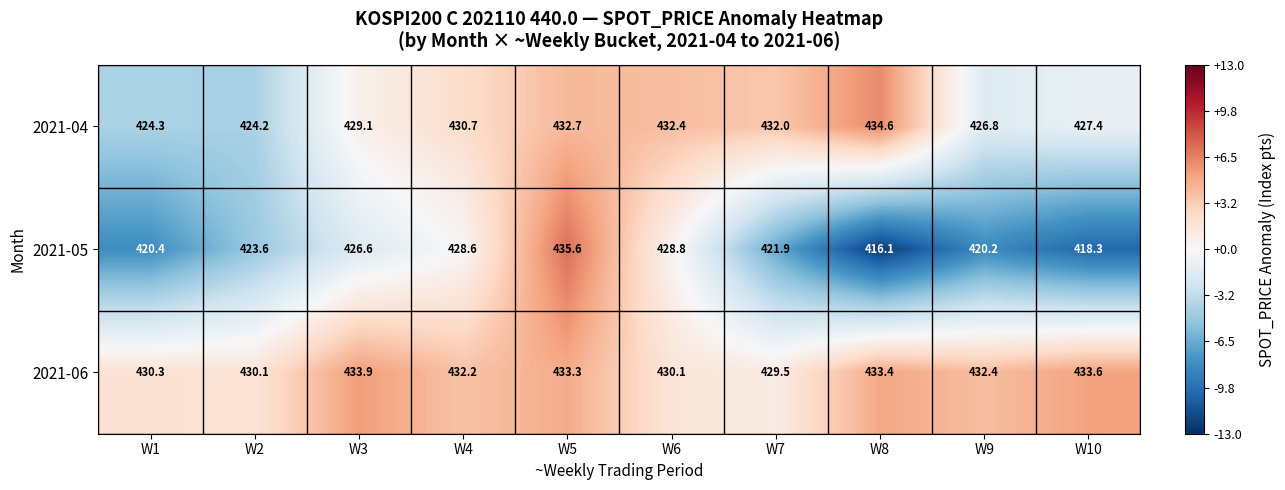

Reading left to right, what are all the values shown in this chart?

2021-04: 424.3	424.2	429.1	430.7	432.7	432.4	432.0	434.6	426.8	427.4
2021-05: 420.4	423.6	426.6	428.6	435.6	428.8	421.9	416.1	420.2	418.3
2021-06: 430.3	430.1	433.9	432.2	433.3	430.1	429.5	433.4	432.4	433.6